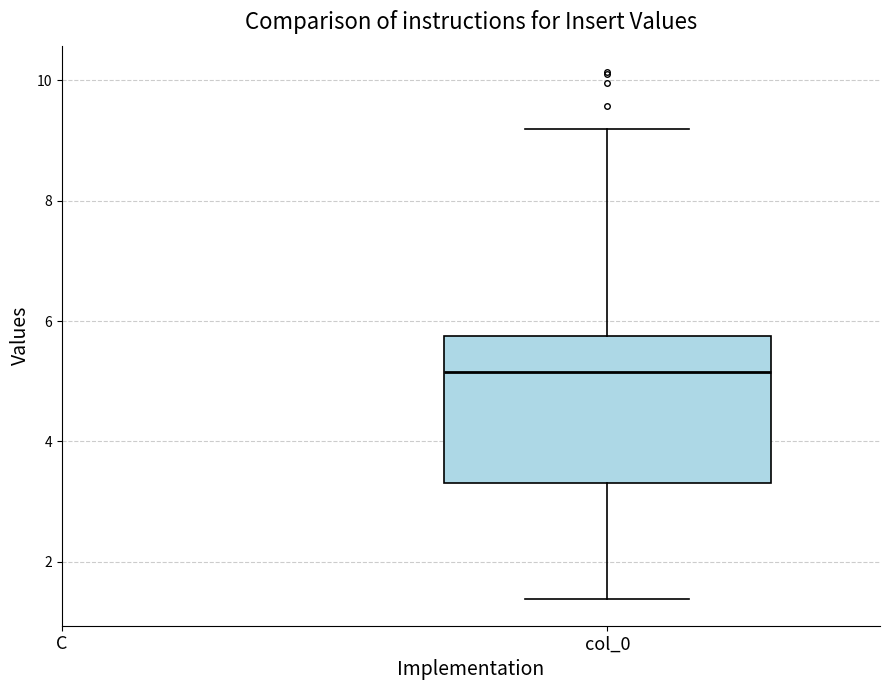

Where is the upper edge of the box for col_0 on the y-axis? The values are not printed on the chart, so give them approximately, as read against the axis.

5.8